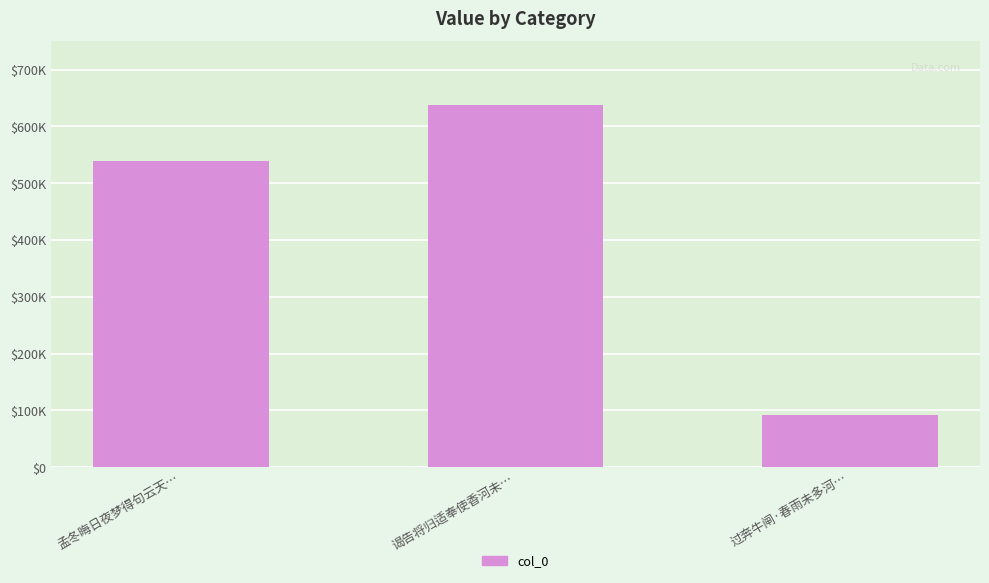

Reading right to left, transcribe all the data shown in this chart.

91918	637297	538425